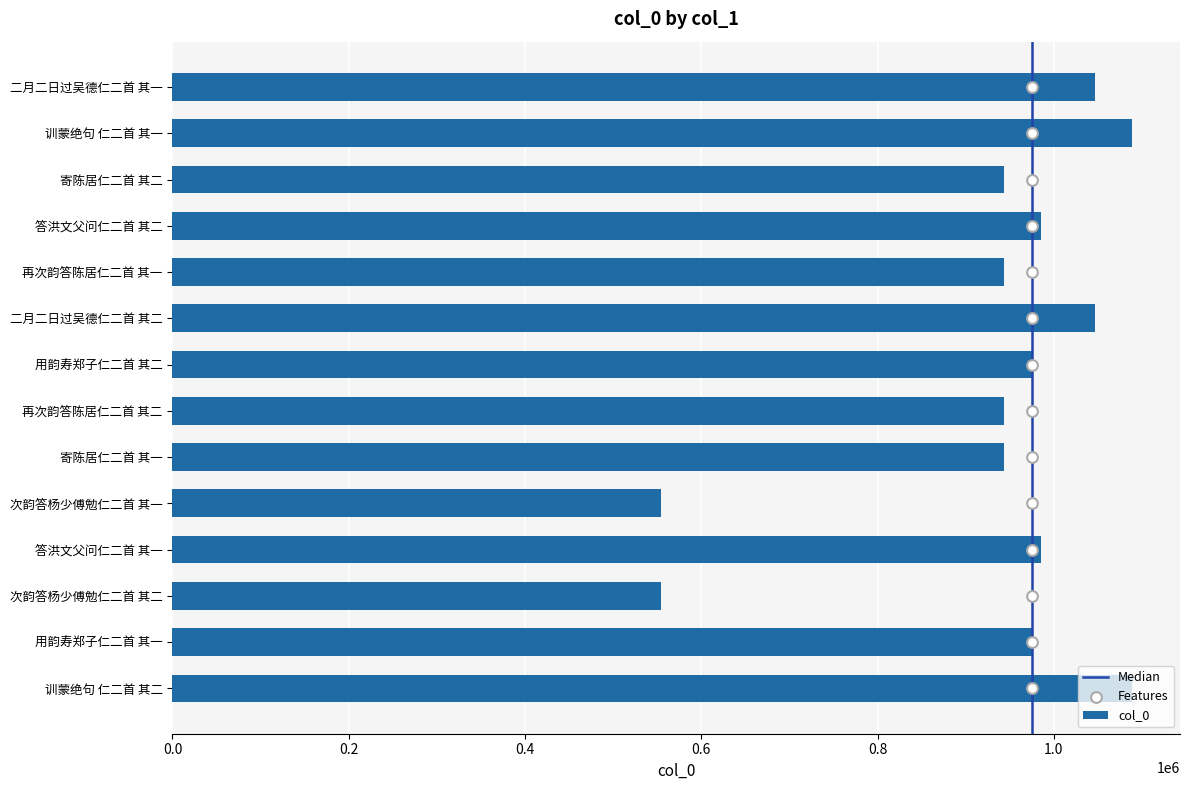

What is the change in value from 二月二日过吴德仁二首 其二 to 答洪文父问仁二首 其一?

-60907